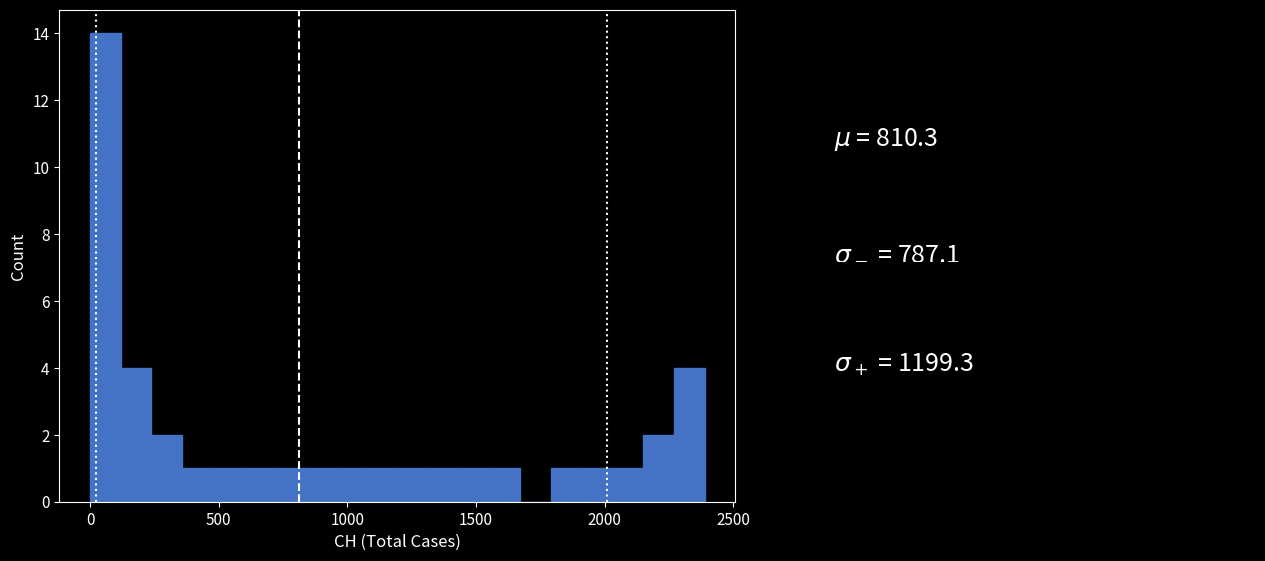

Around what value on the x-axis is the tallest bar? Give the approximate position of its centre, as read against the axis.

50